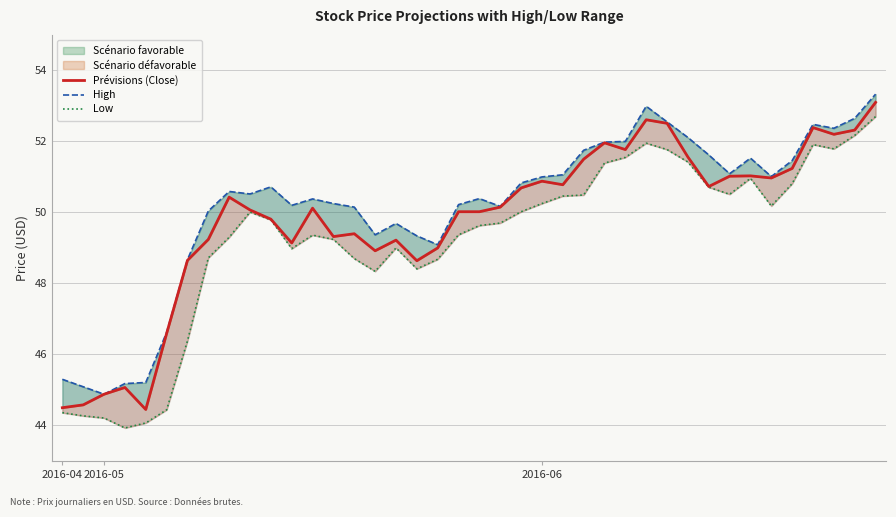

Read the Prévisions (Close) value at 6.

48.6